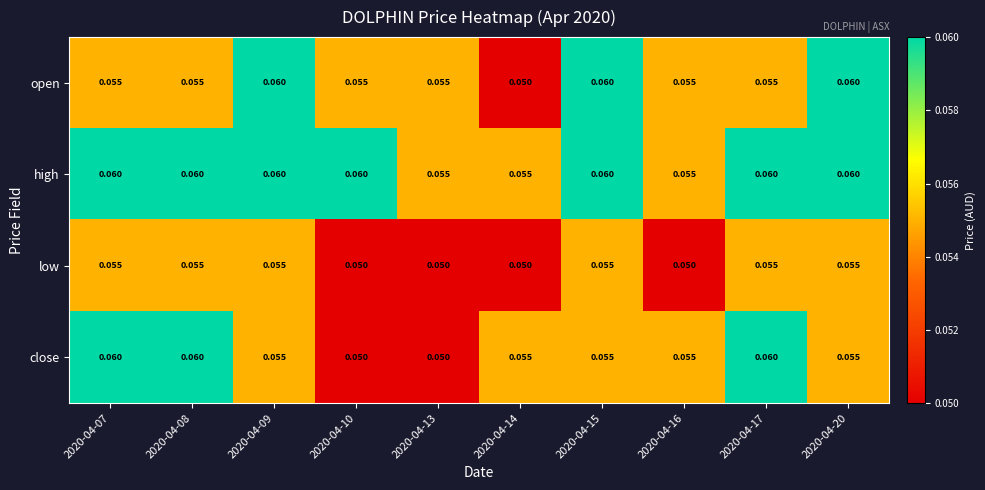

Which series changed the most between 2020-04-08 and 2020-04-13?

close